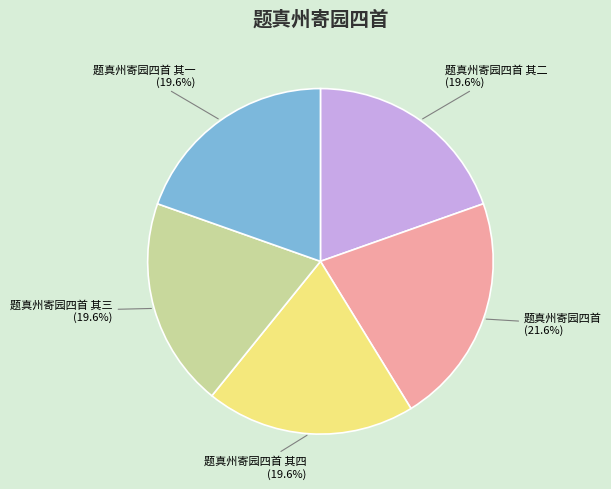

Is there any slice that represents more than half of the pie?

No